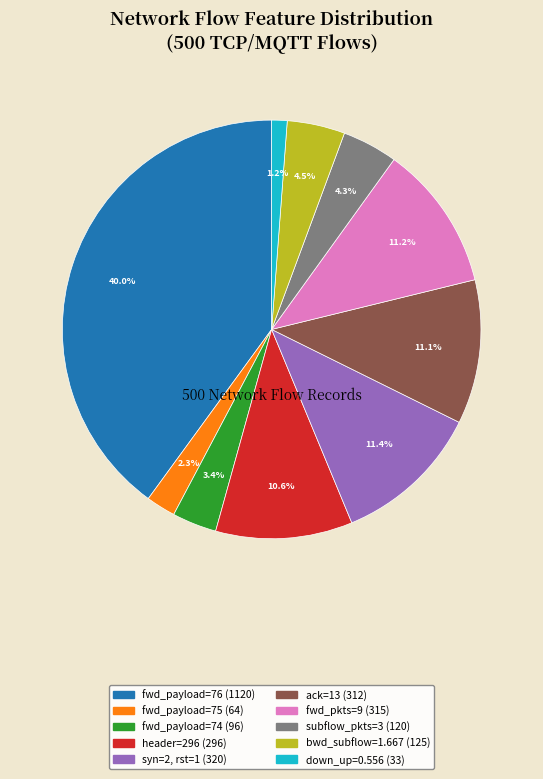

Is there any slice that represents more than half of the pie?

No